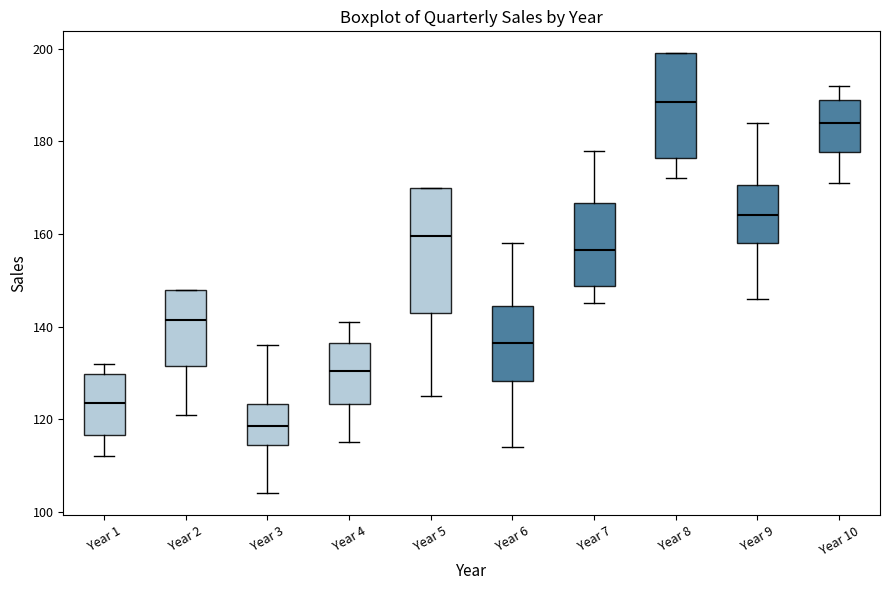

Which box's median line is the highest?

Year 8